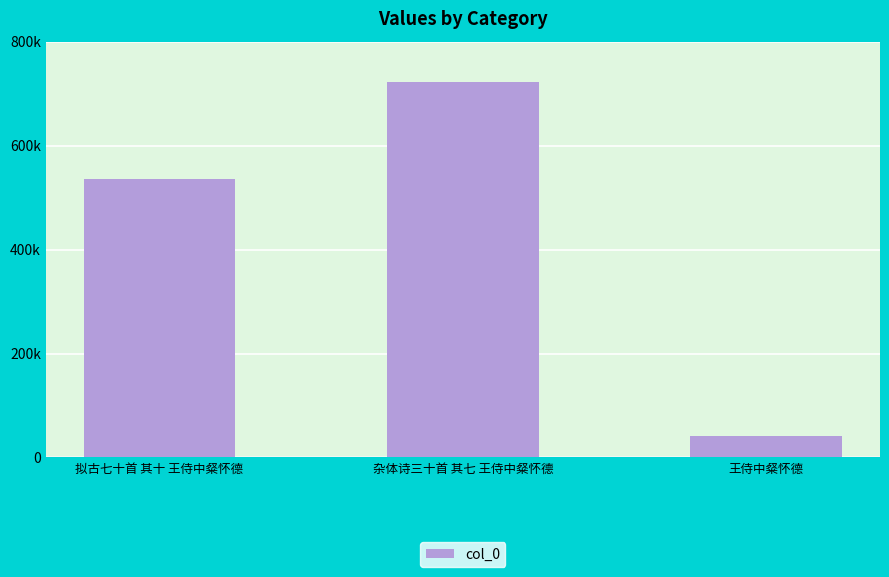

At which category does the chart reach its peak across all series?

杂体诗三十首 其七 王侍中粲怀德